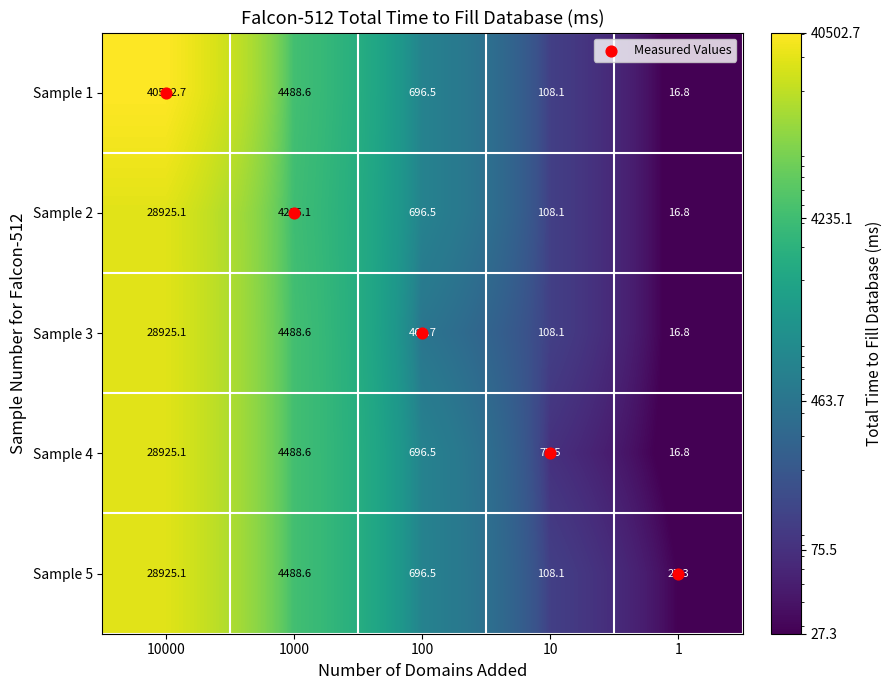

The Sample 5 series shows 36.7 at 1. True or false?

False